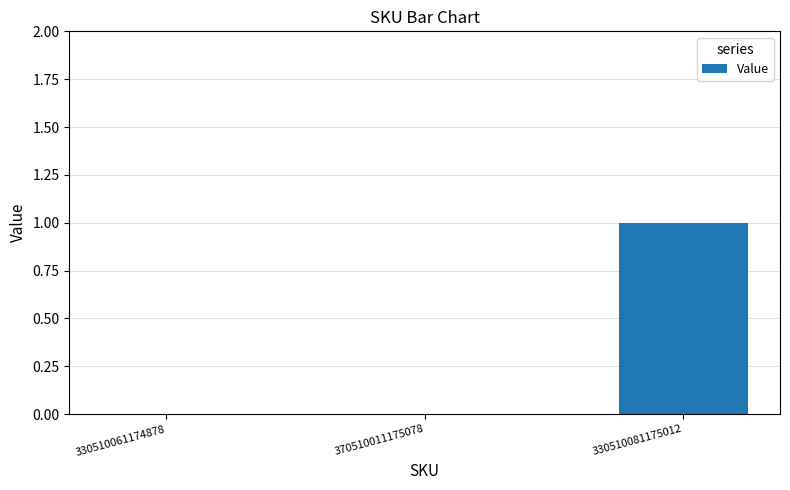

Reading right to left, extract all data points from this chart.

330510081175012=1	370510011175078=0	330510061174878=0